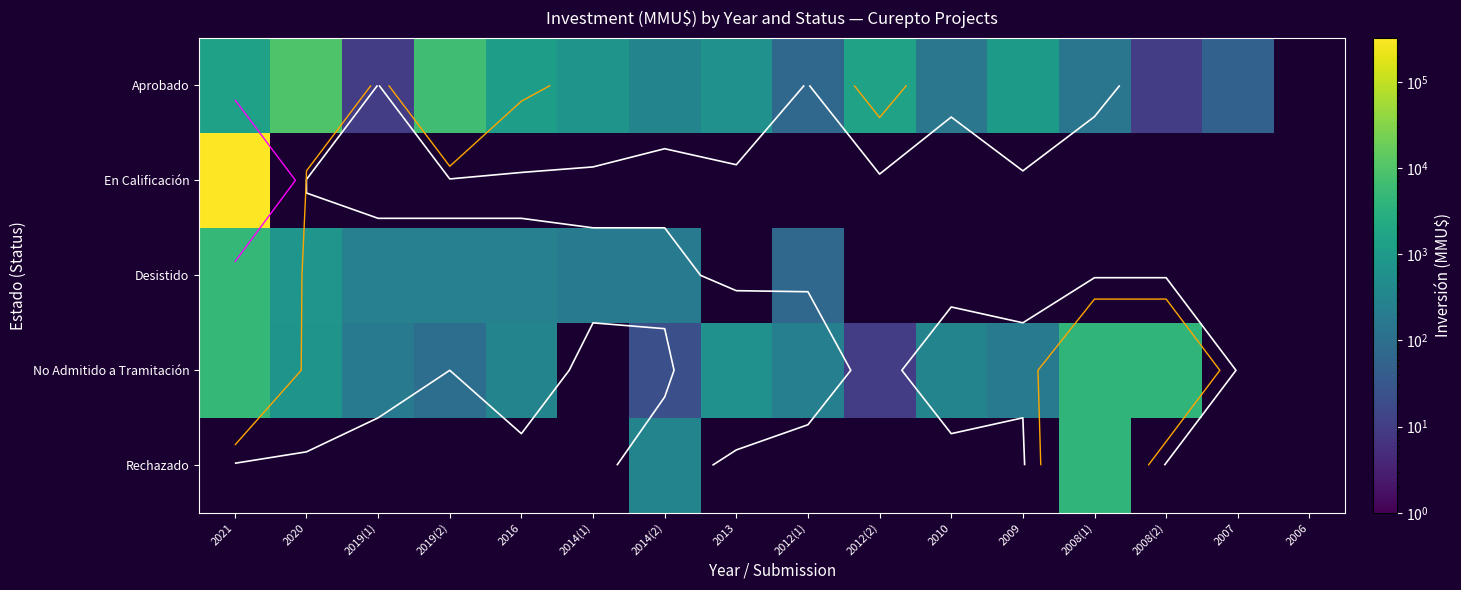

The value of No Admitido a Tramitación at 2008(1) is 1938.5. True or false?

False